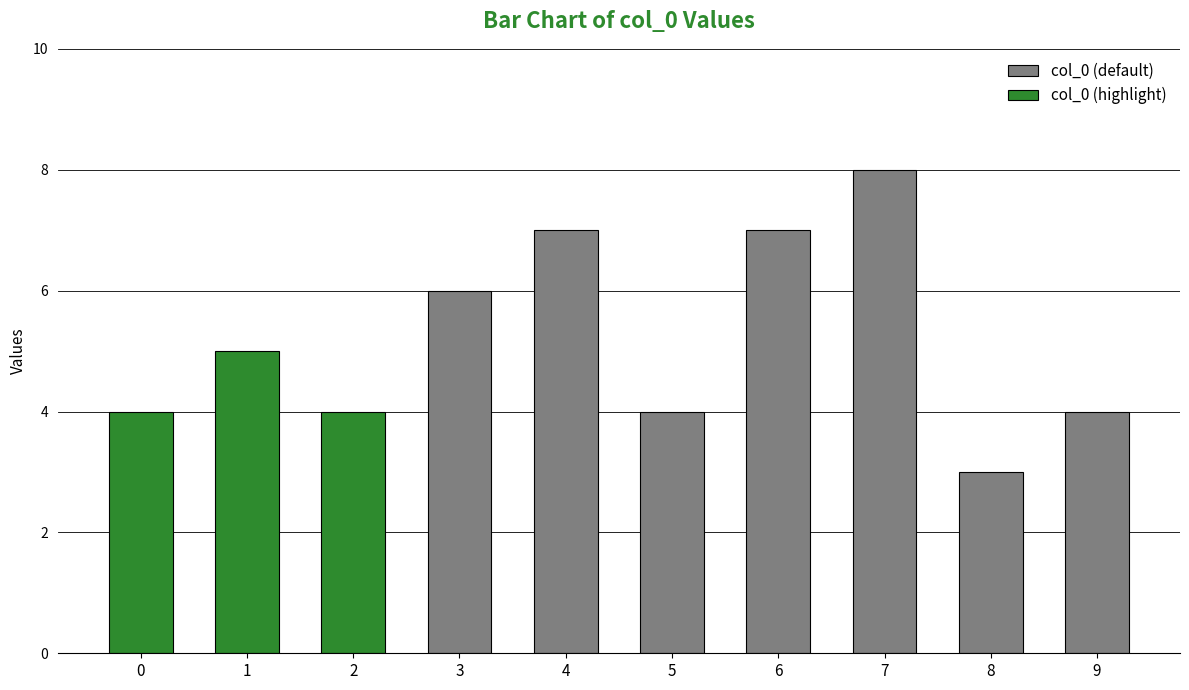

Approximately how many times larger is the value at 7 compared to 2?

2.0